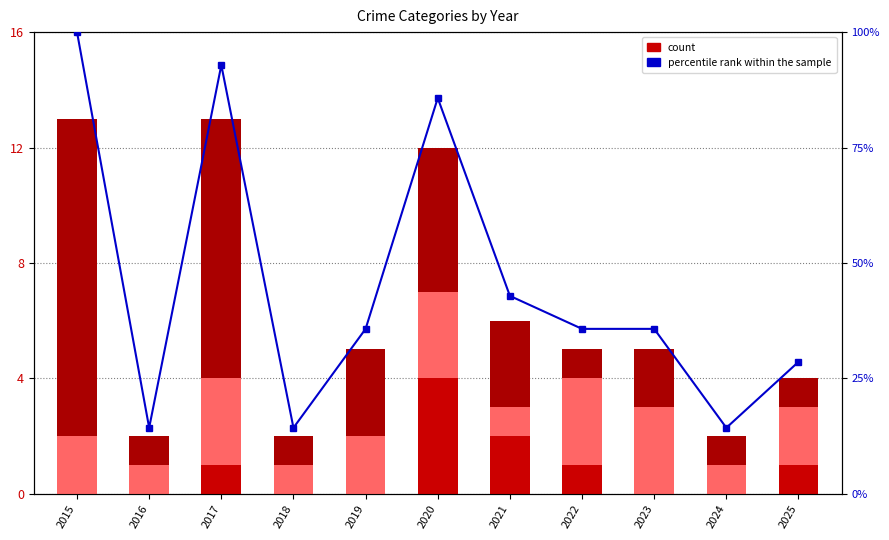

The Robbery series shows 0.6 at 2023. True or false?

False